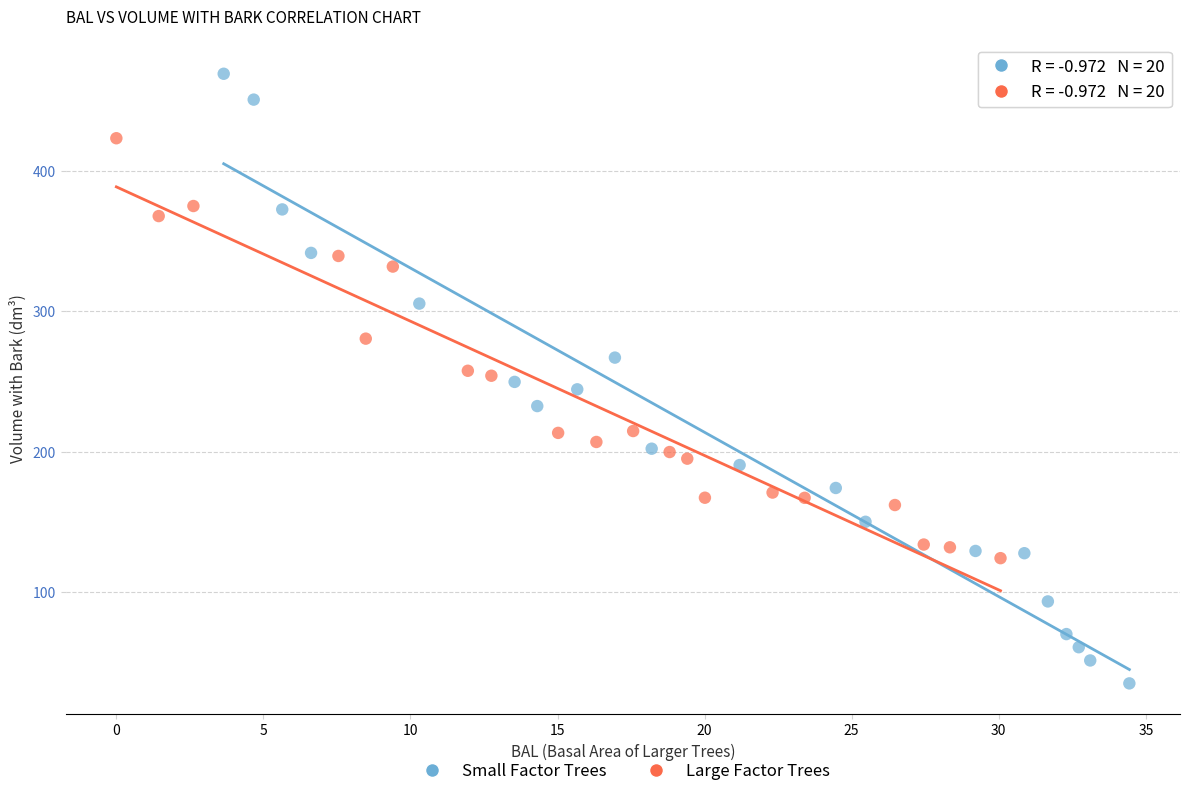

Which series reaches the maximum Y coordinate?

Small Factor Trees